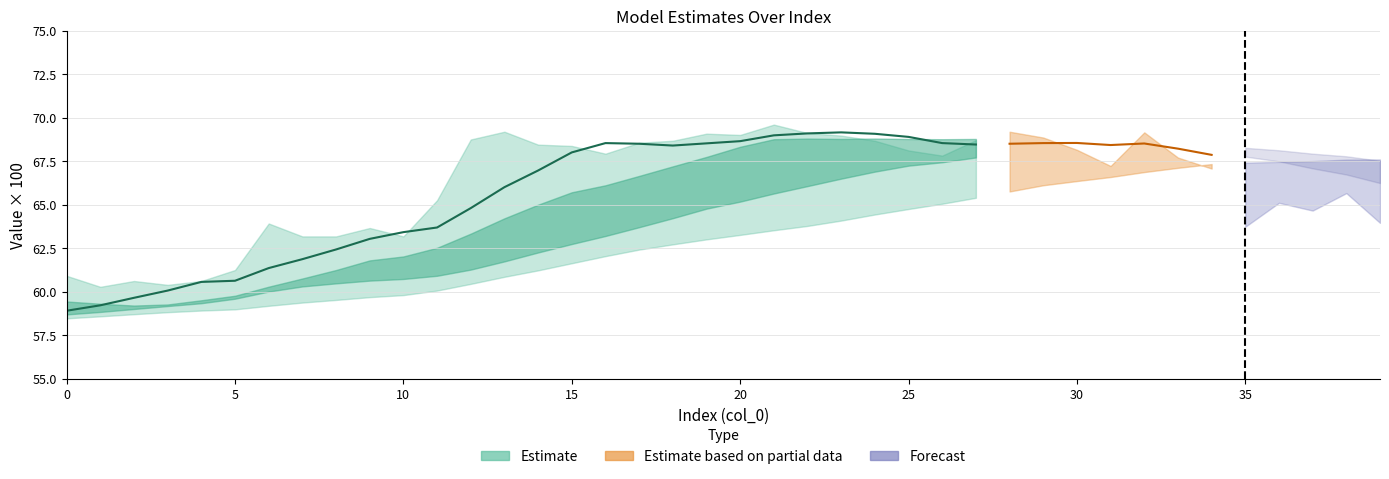

The value at 16 is 68.5. True or false?

True